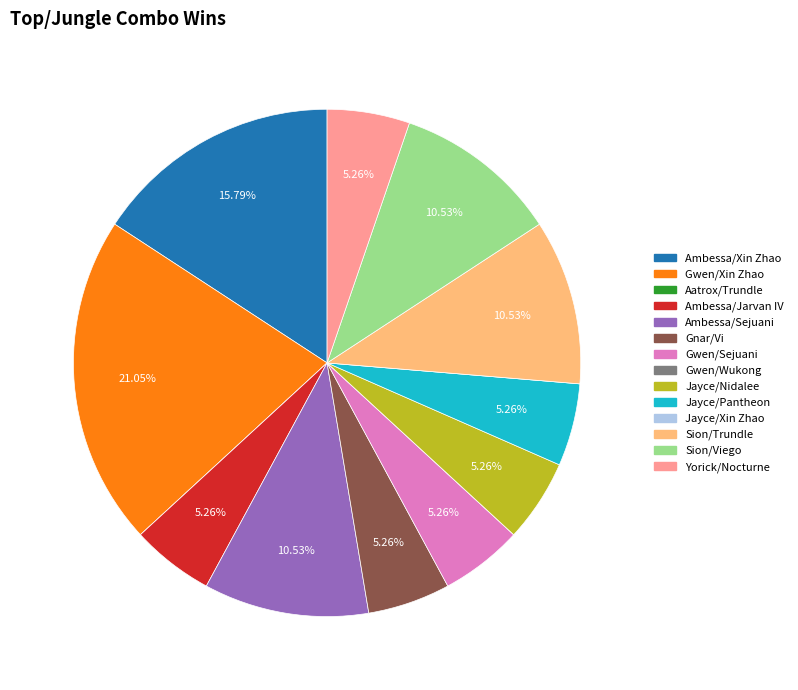

What percentage is the Gnar/Vi slice, to the nearest percent?

5%